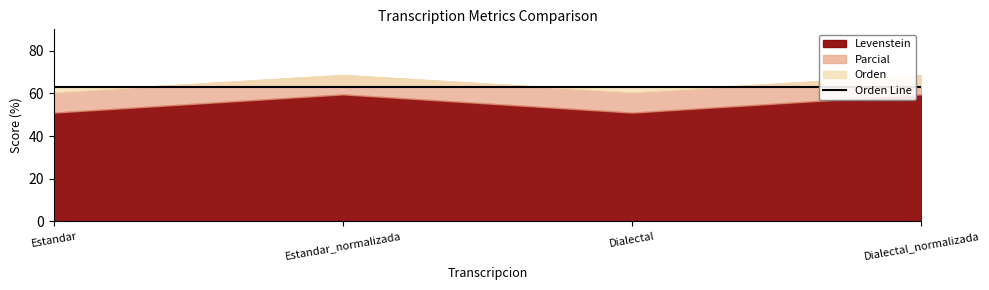

True or false: Orden and Levenstein cross at least once.

False